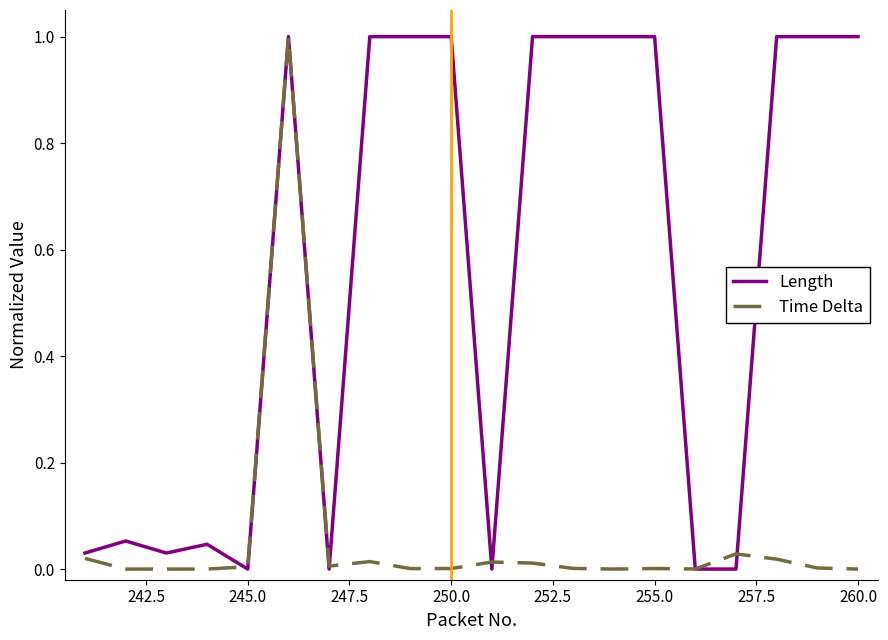

Which series has the largest total across all categories?

Length